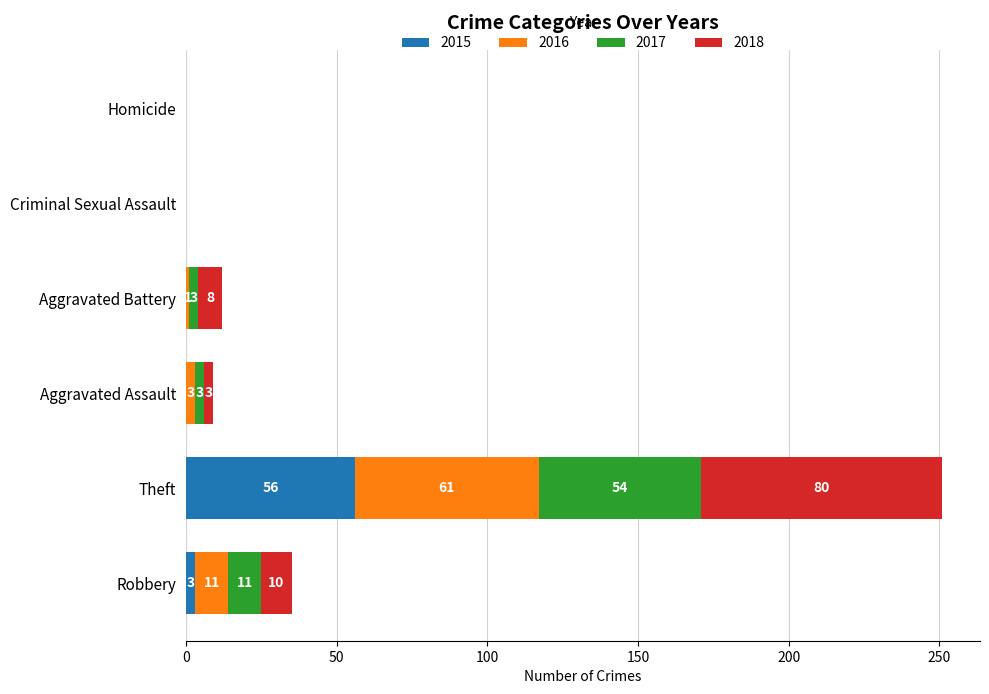

What is the maximum value for 2015?

56